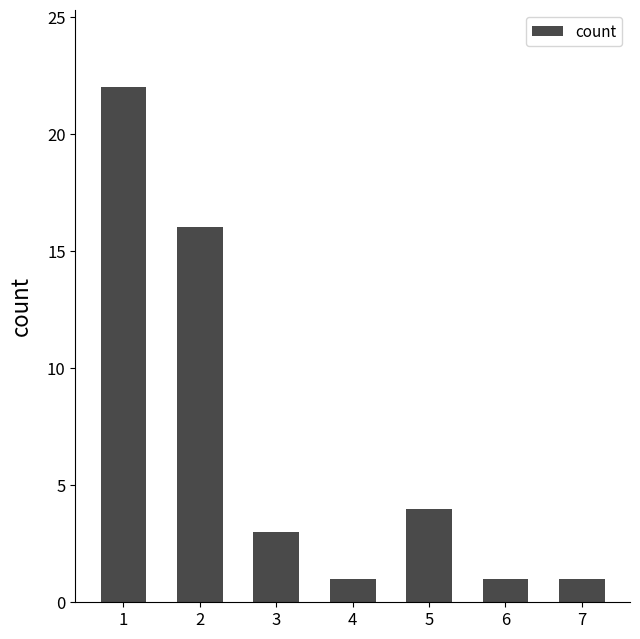

What is the difference between the second highest and second lowest values?

15